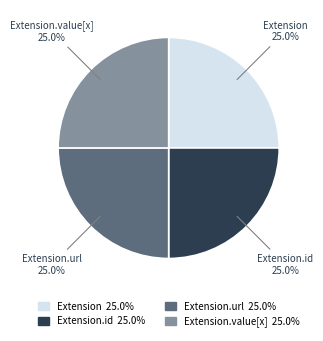

Is there a majority slice in this chart?

No